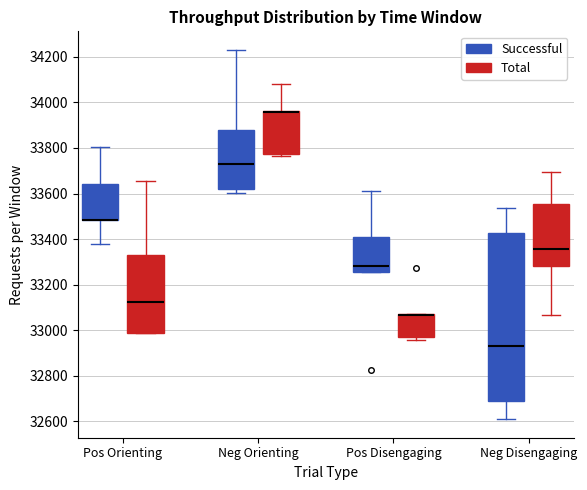

Reading left to right, transcribe this box plot: for each box, give where its median line is, the range the box spans, and where its two whiskers end, as read against the y-axis. The values are not printed on the chart, so give them approximately, as read against the axis.

Pos Orienting (Successful): median 33480 (drawn on the box's lower edge), box 33480 to 33640, whiskers 33380 to 33800
Pos Orienting (Total): median 33120, box 32980 to 33340, whiskers 32980 to 33660
Neg Orienting (Successful): median 33720, box 33620 to 33880, whiskers 33600 to 34240
Neg Orienting (Total): median 33960 (drawn on the box's upper edge), box 33780 to 33960, whiskers 33760 to 34080
Pos Disengaging (Successful): median 33280, box 33260 to 33400, whiskers 33260 to 33600
Pos Disengaging (Total): median 33060 (drawn on the box's upper edge), box 32980 to 33080, whiskers 32960 to 33080
Neg Disengaging (Successful): median 32920, box 32700 to 33420, whiskers 32600 to 33540
Neg Disengaging (Total): median 33360, box 33280 to 33560, whiskers 33060 to 33700